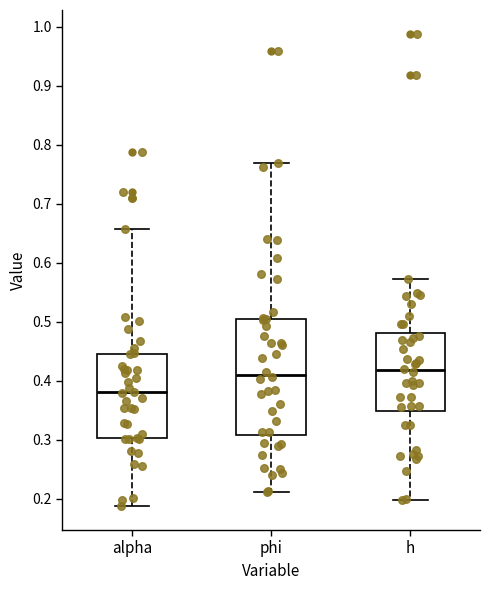

Which box has the lowest median line?

alpha